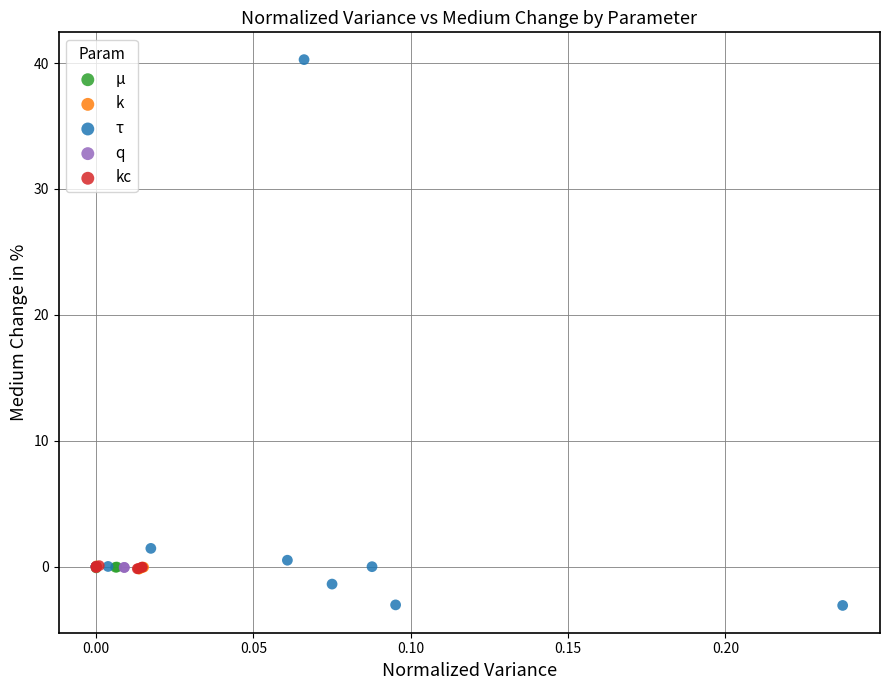

Which series has the largest Y range (max minus min)?

τ